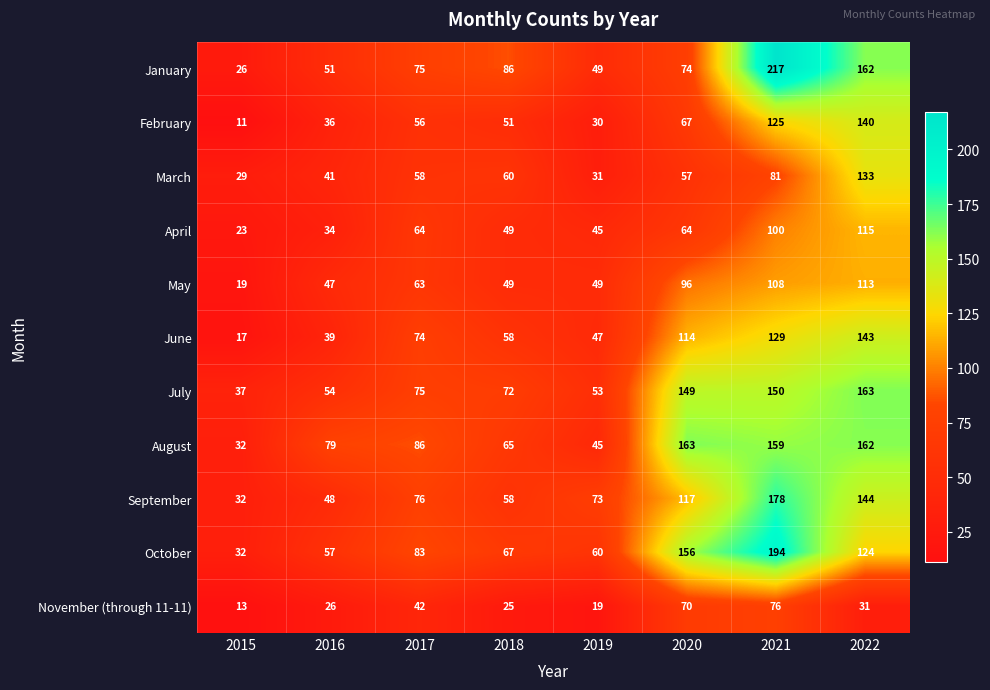

What is the sum of the April values at 2019 and 2016?

79